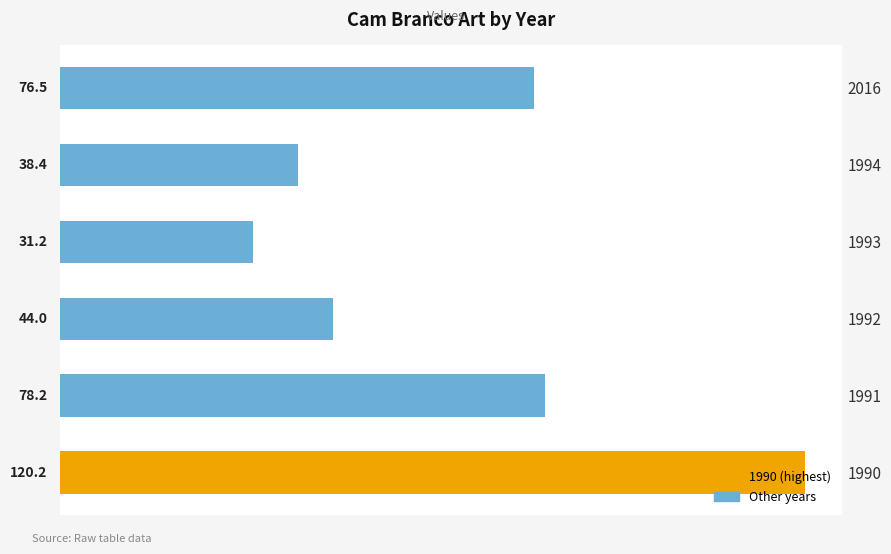

What is the difference between the second highest and second lowest values?

39.8